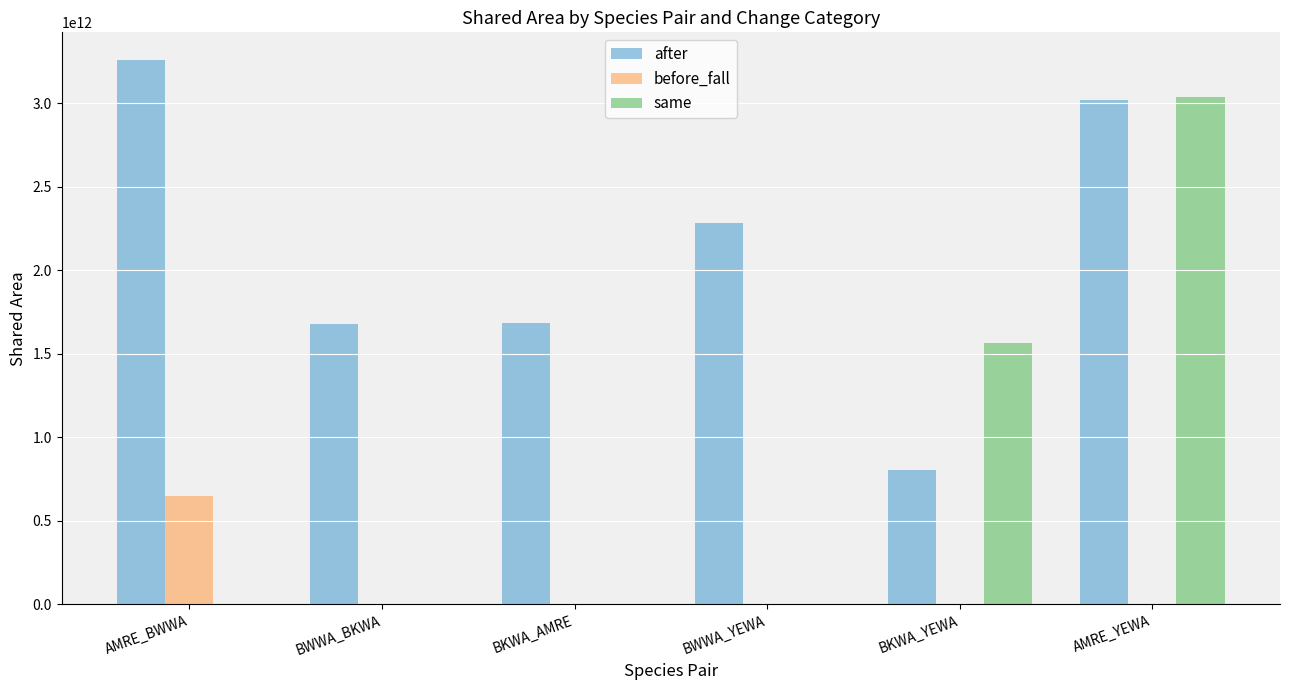

How many groups of bars are there?

6